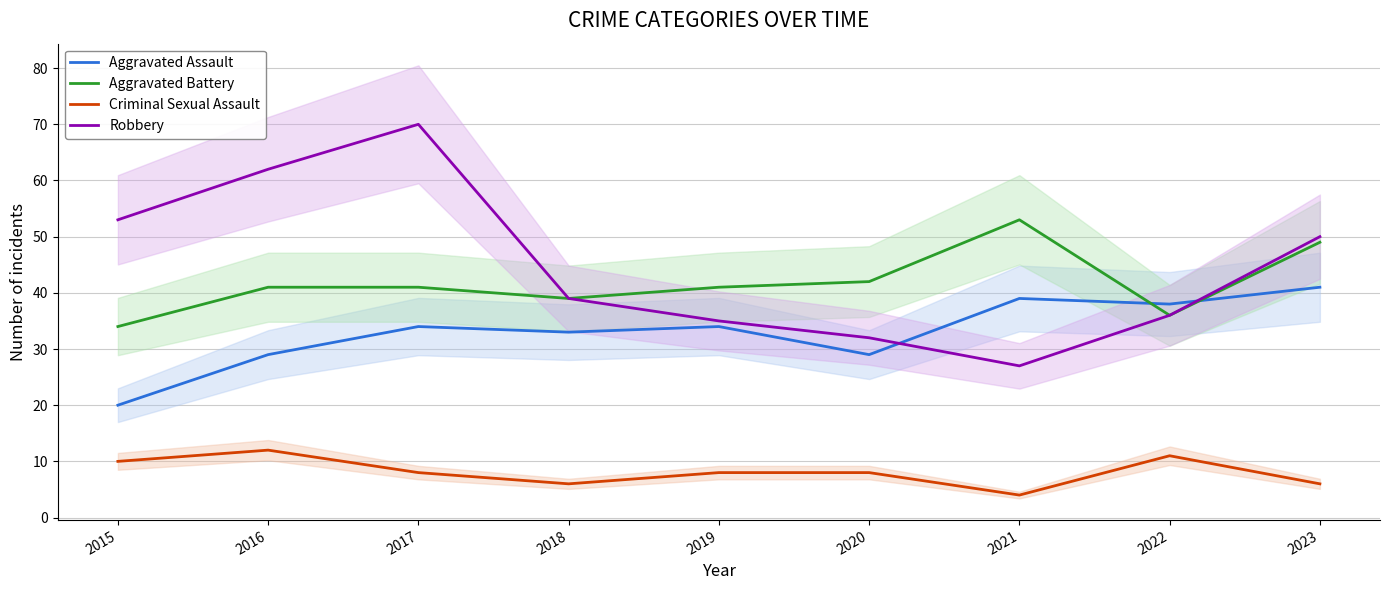

True or false: Criminal Sexual Assault and Aggravated Battery intersect in this chart.

False